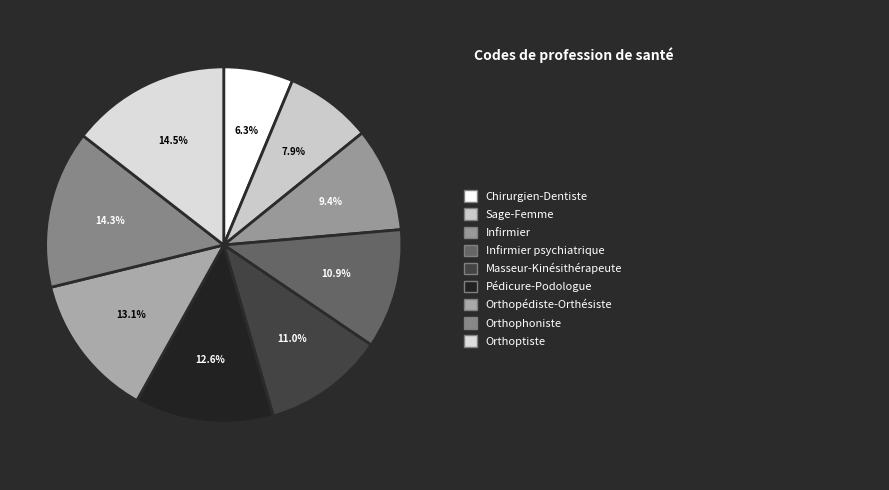

How many slices are in this pie chart?

9